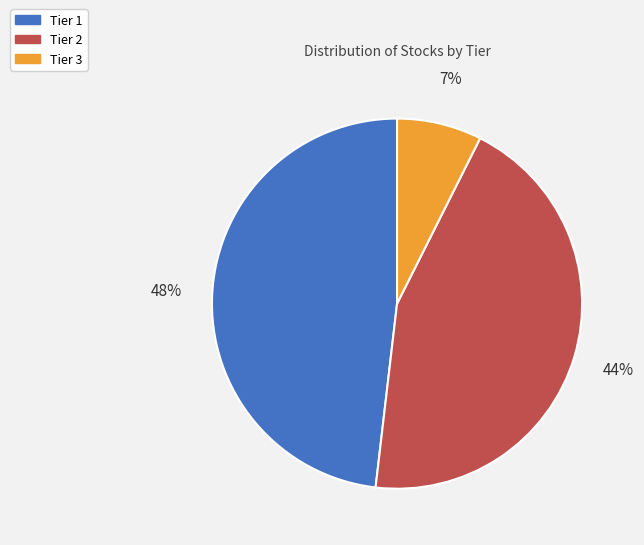

How many slices are in this pie chart?

3